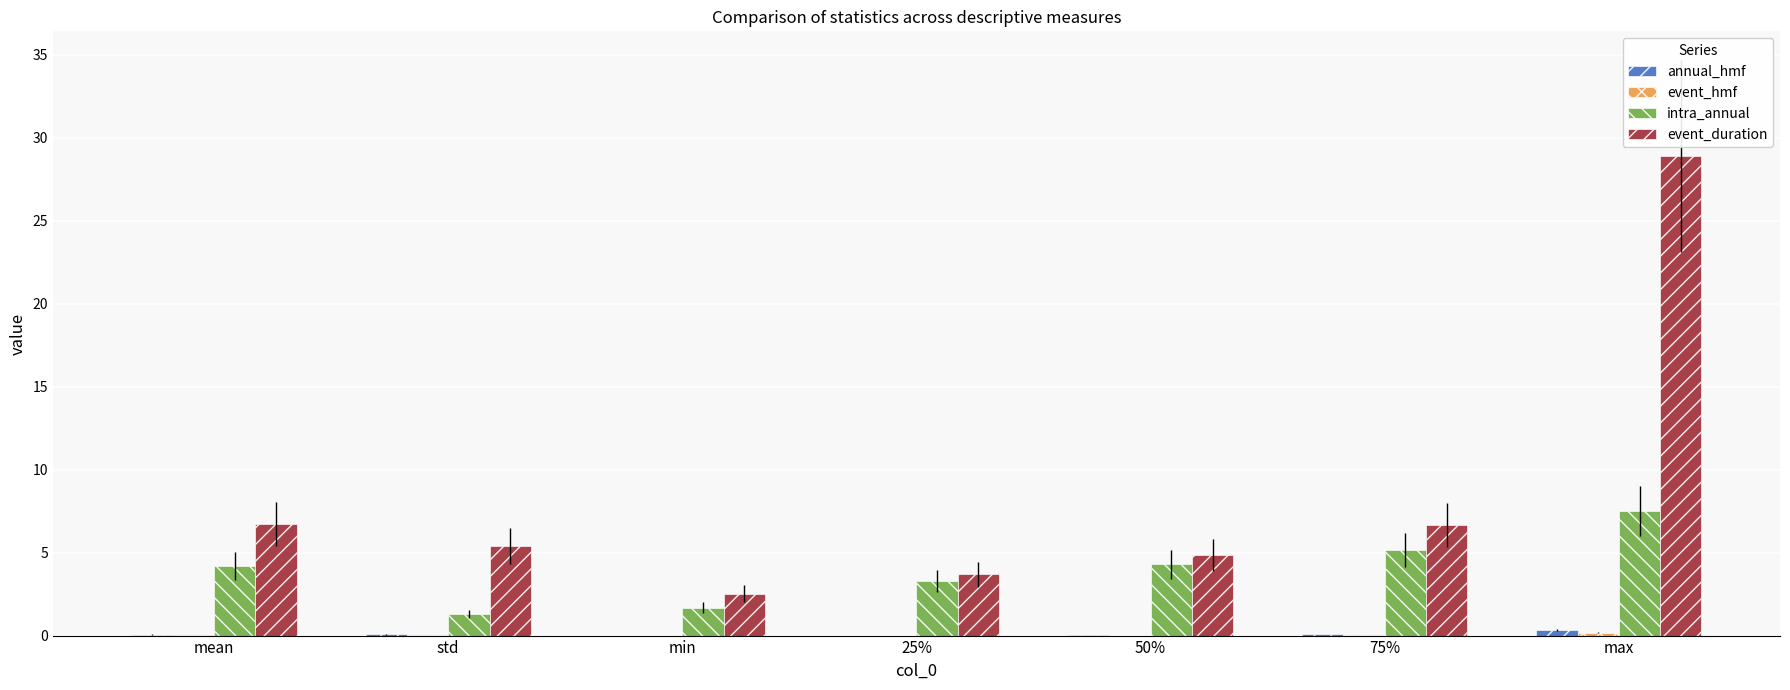

Which category has the highest value in the event_duration series?

max